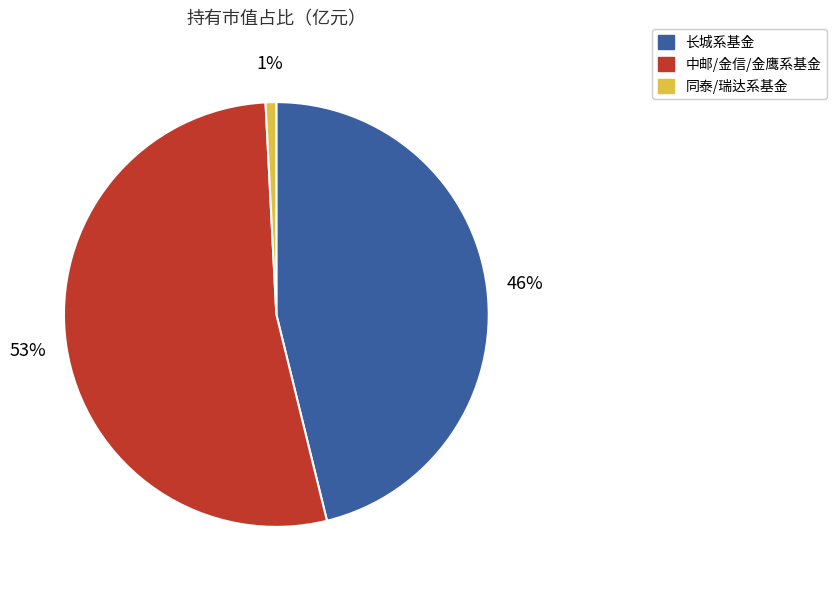

To the nearest percent, what is the difference between the largest and smallest slice percentages?

52%